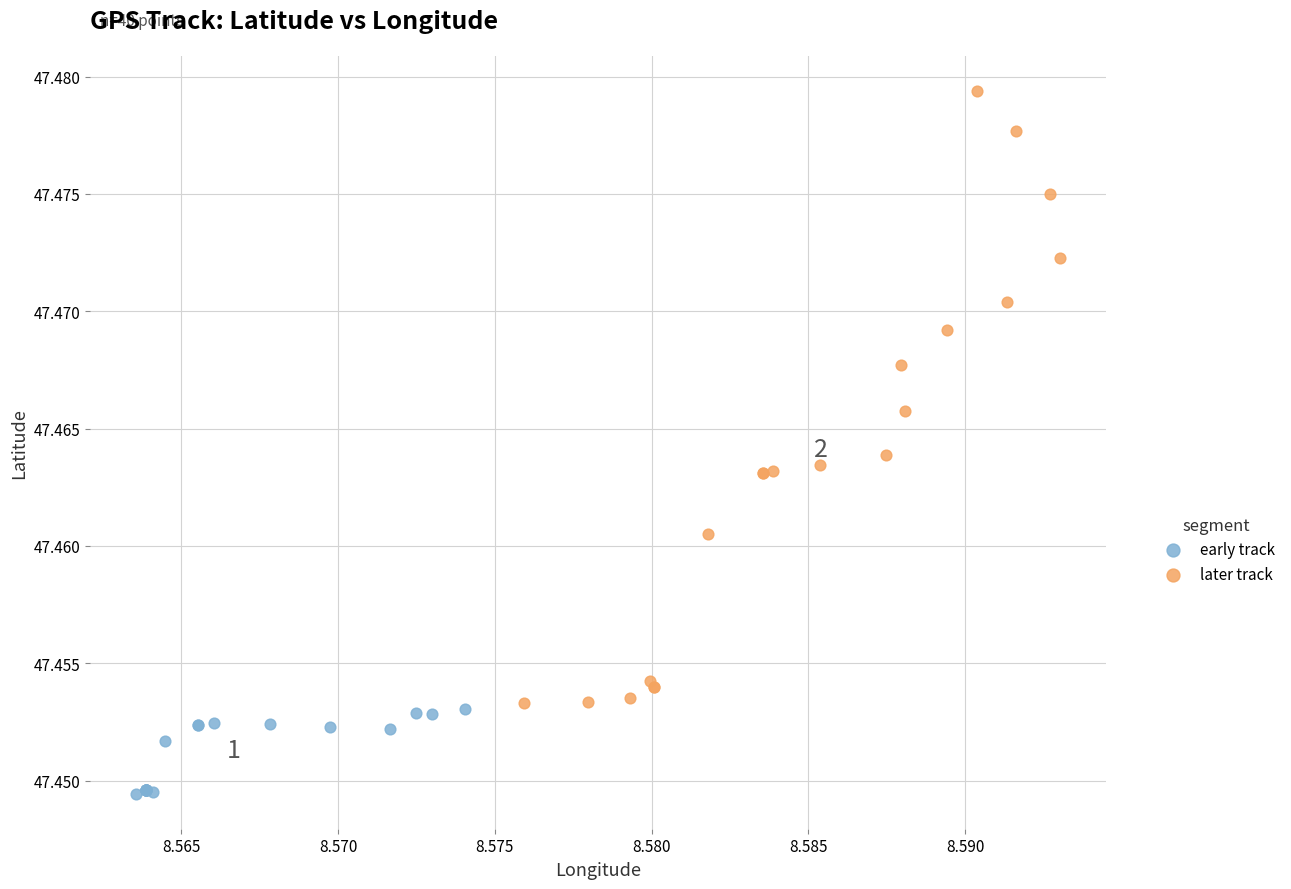

Which series contains the highest Y value?

later track